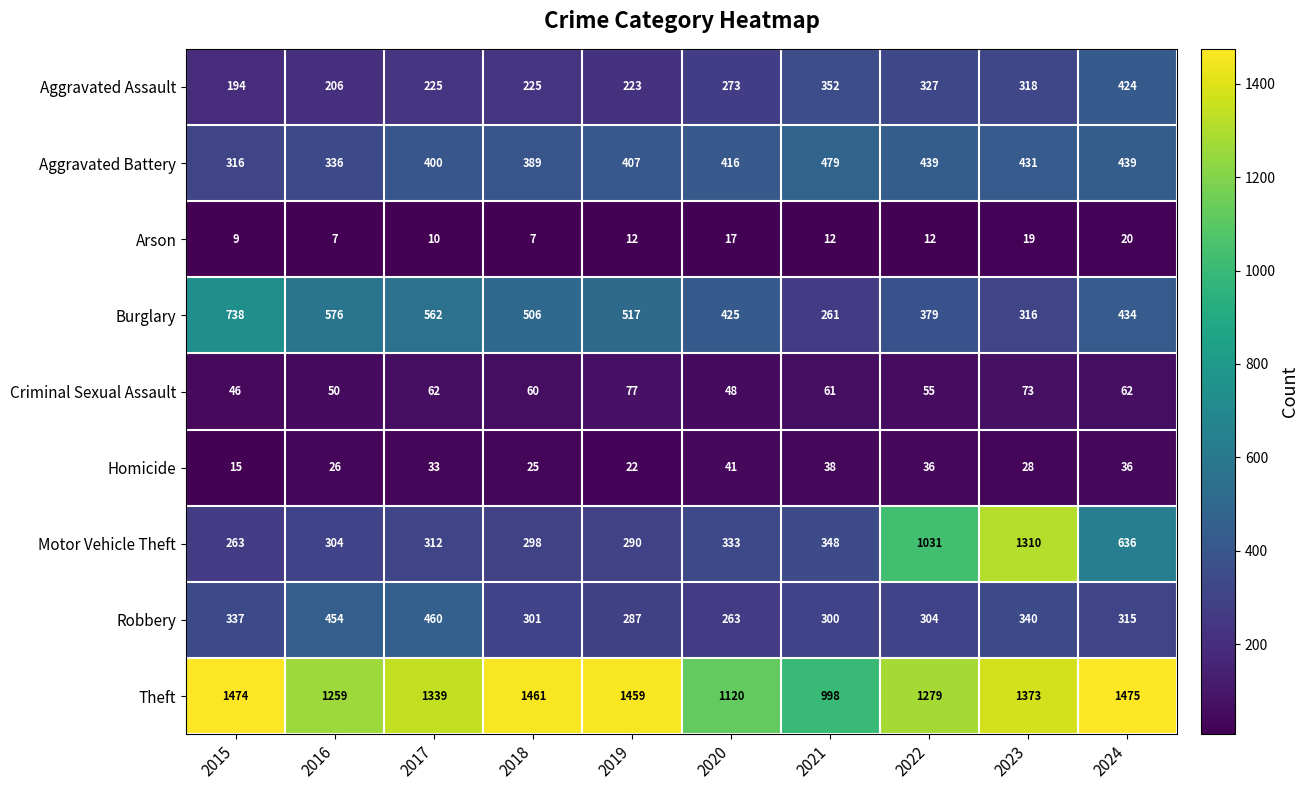

Rank the series at 2020 from highest to lowest value.

Theft, Burglary, Aggravated Battery, Motor Vehicle Theft, Aggravated Assault, Robbery, Criminal Sexual Assault, Homicide, Arson